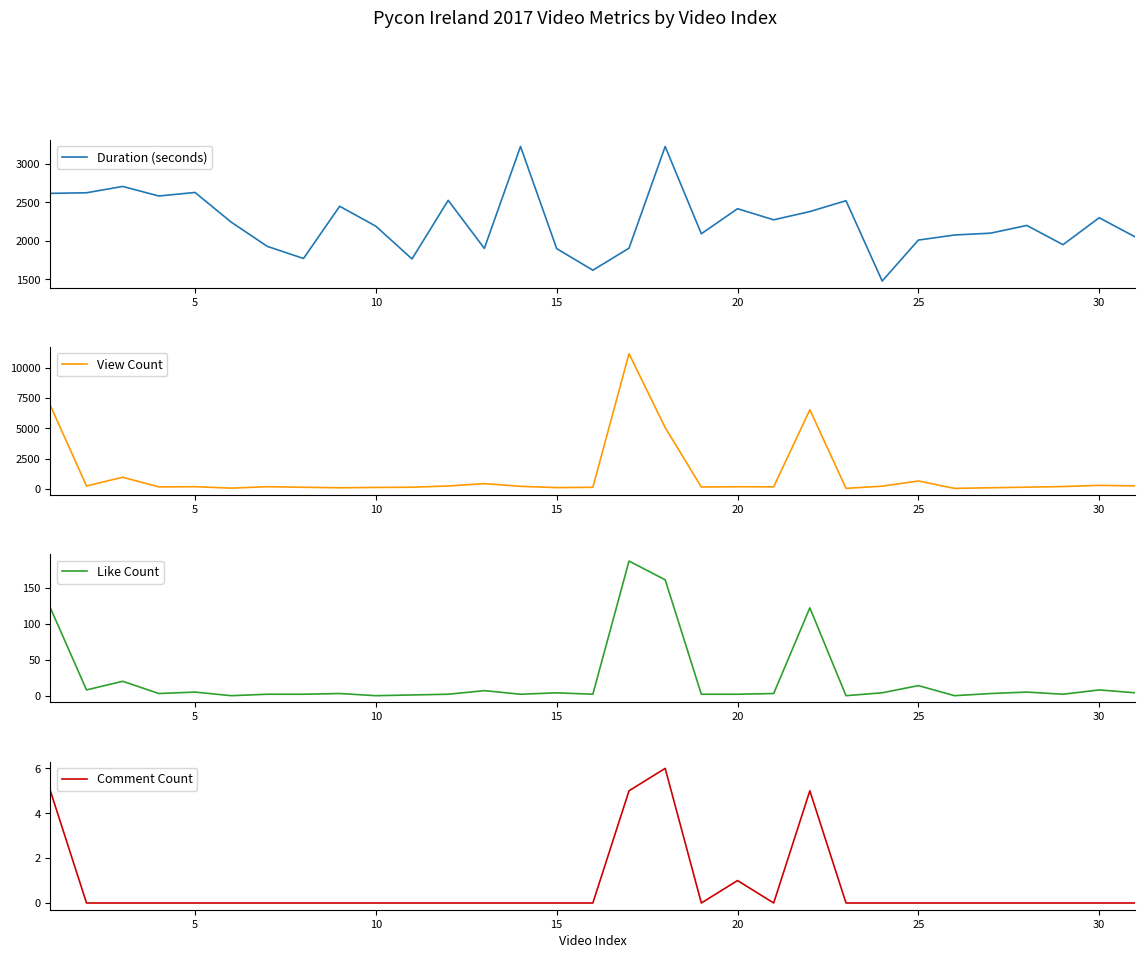

What is the highest value of the Duration (seconds) series?

3225